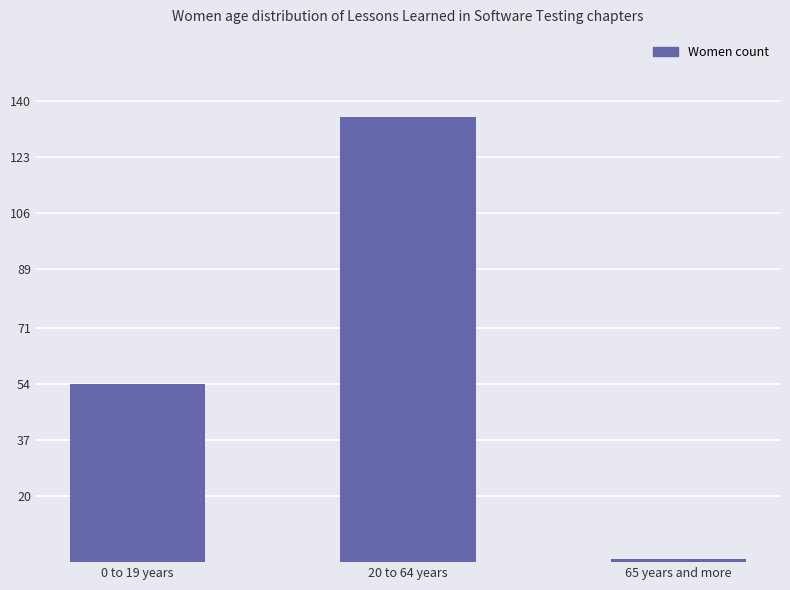

Reading left to right, transcribe all the data shown in this chart.

54	135	1